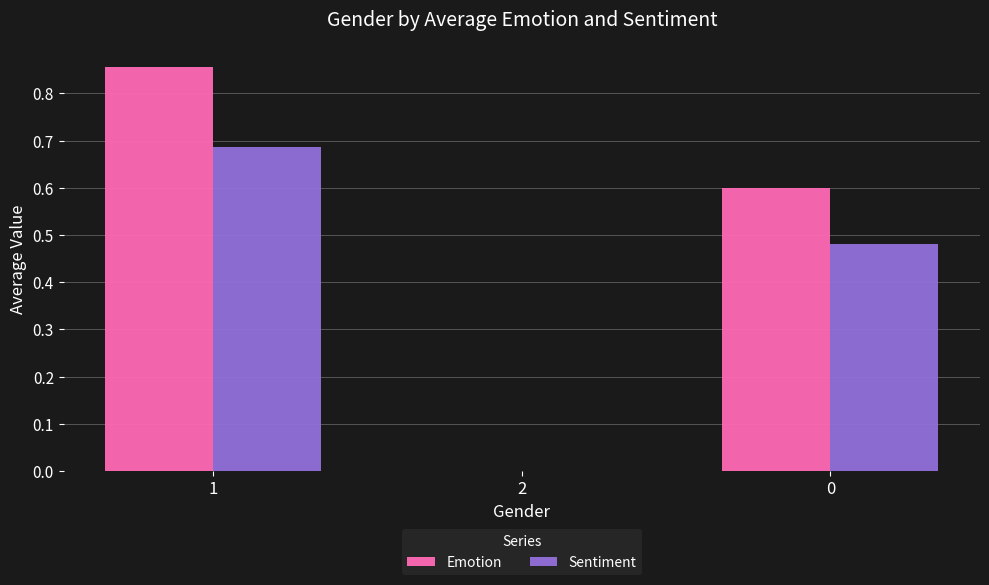

True or false: Emotion has a value of 0.6 at 2.

False